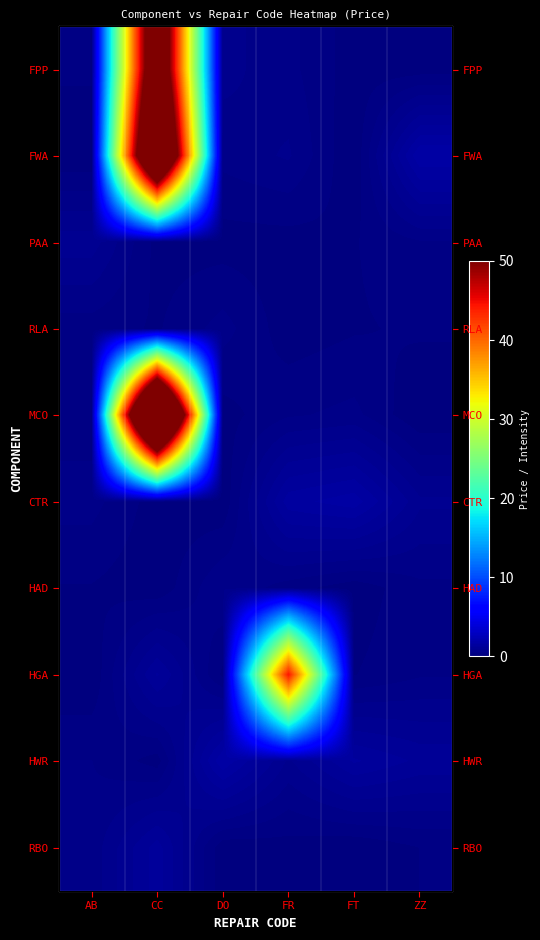

The HWR series shows 0.1 at CC. True or false?

False